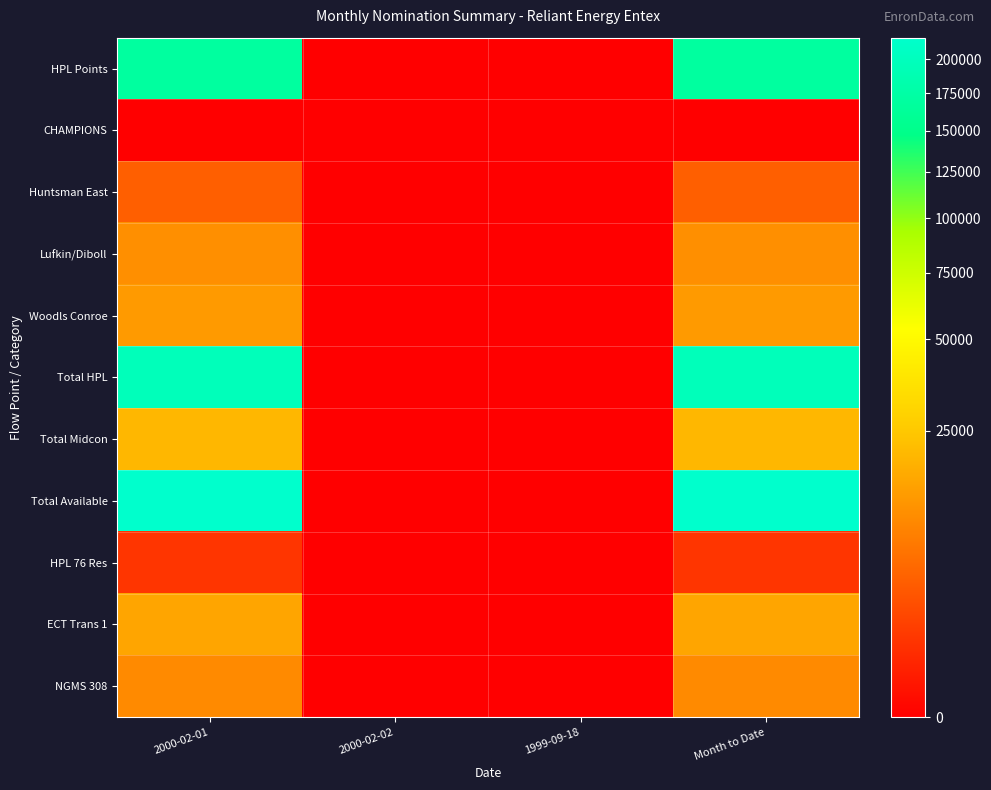

Which series changed the most between 2000-02-02 and Month to Date?

Total Available